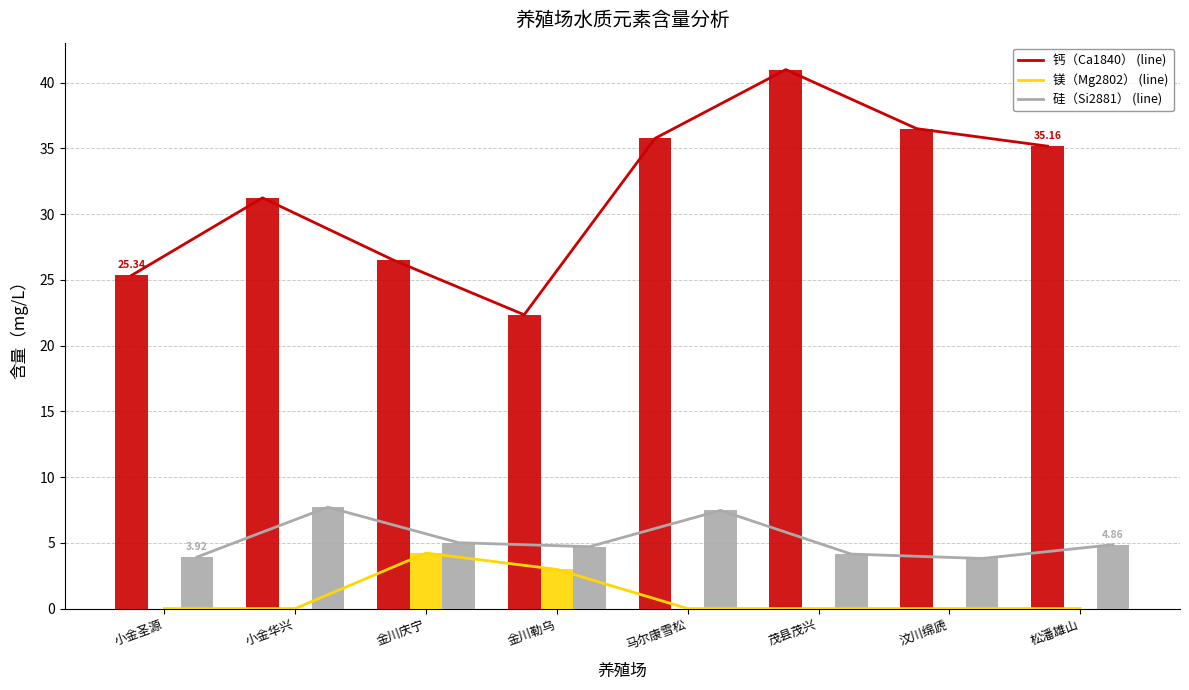

At which category is the sum across all series the highest?

茂县茂兴